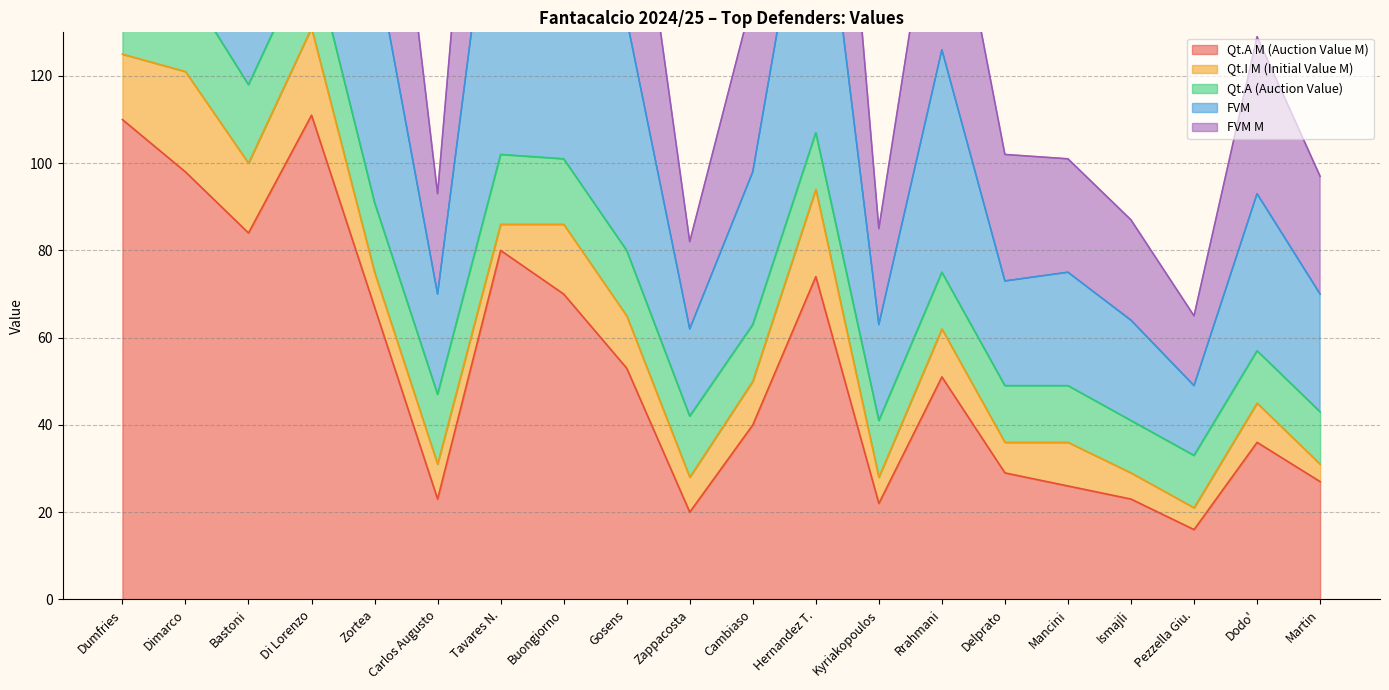

What is the minimum value shown in the chart?

16